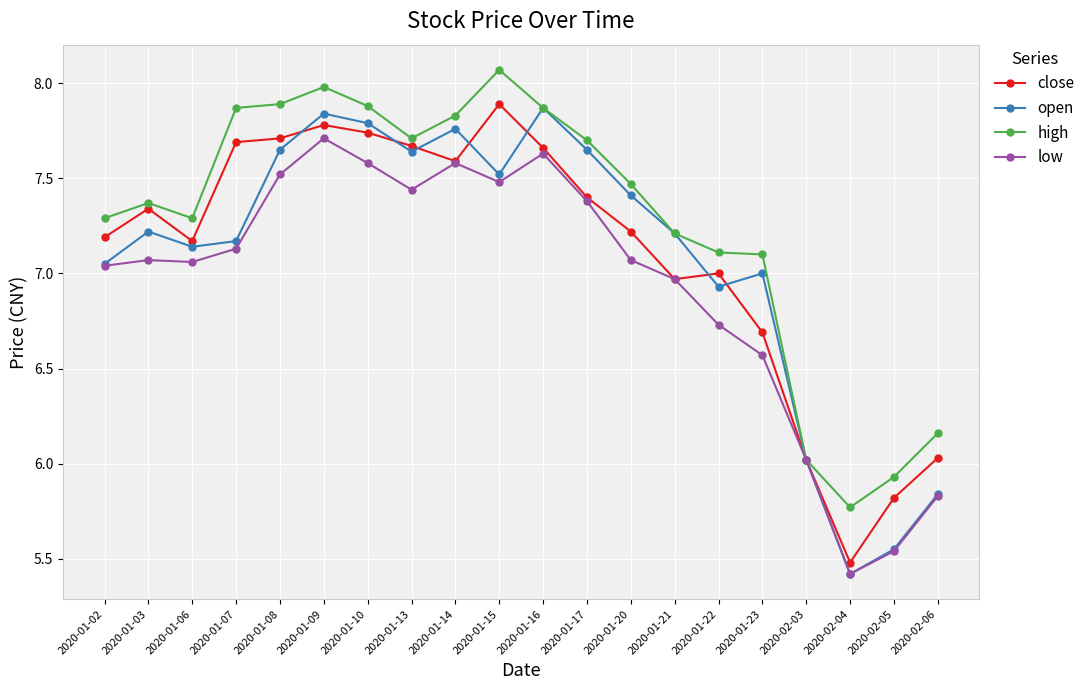

True or false: low has a value of 11.4 at 2020-01-07.

False